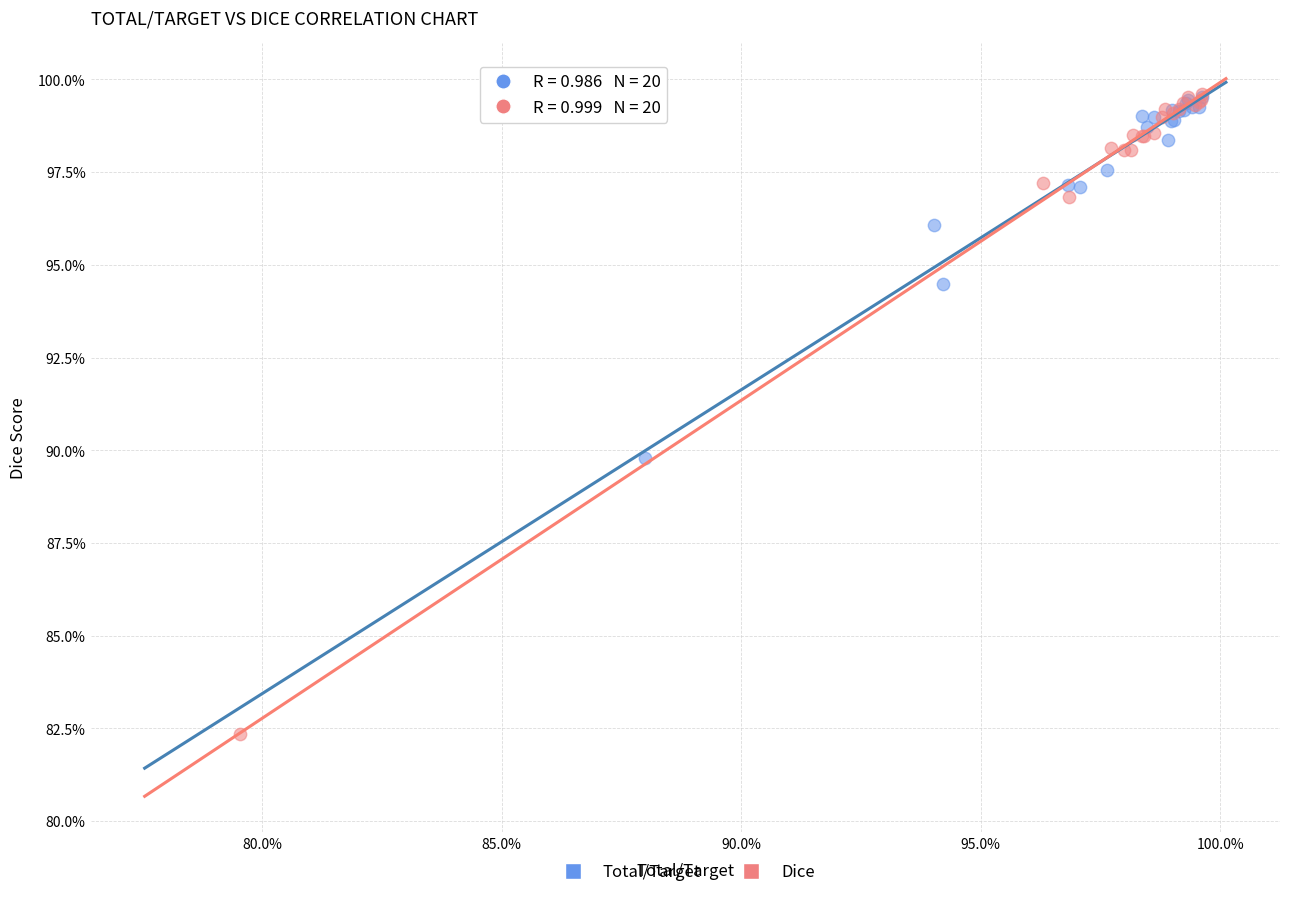

Which series has the largest Y range (max minus min)?

Dice